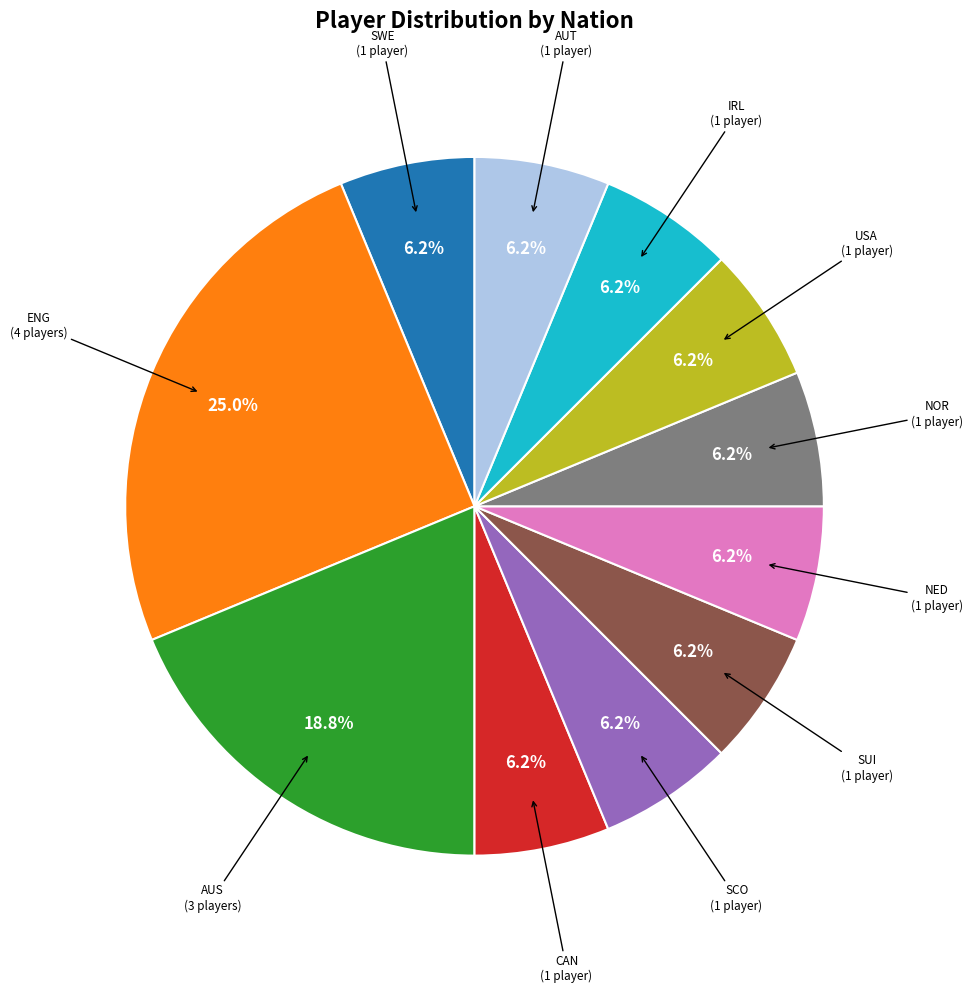

Does any single category account for the majority?

No